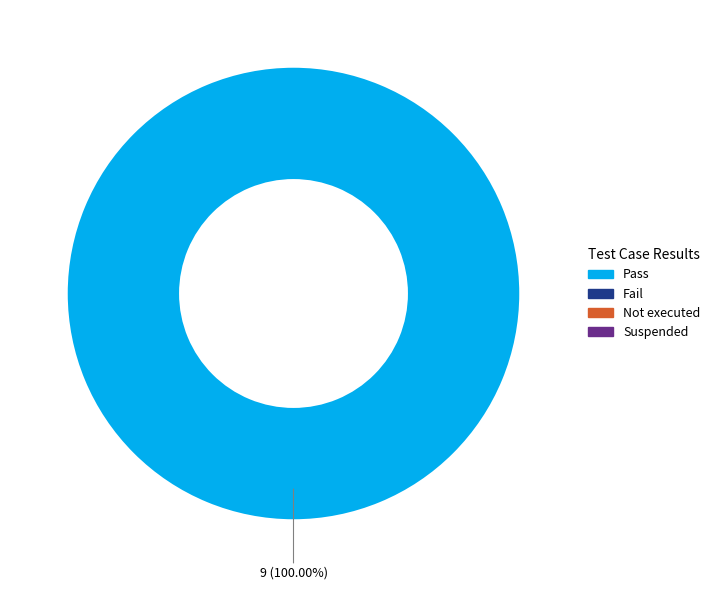

Count the number of slices in the pie.

1